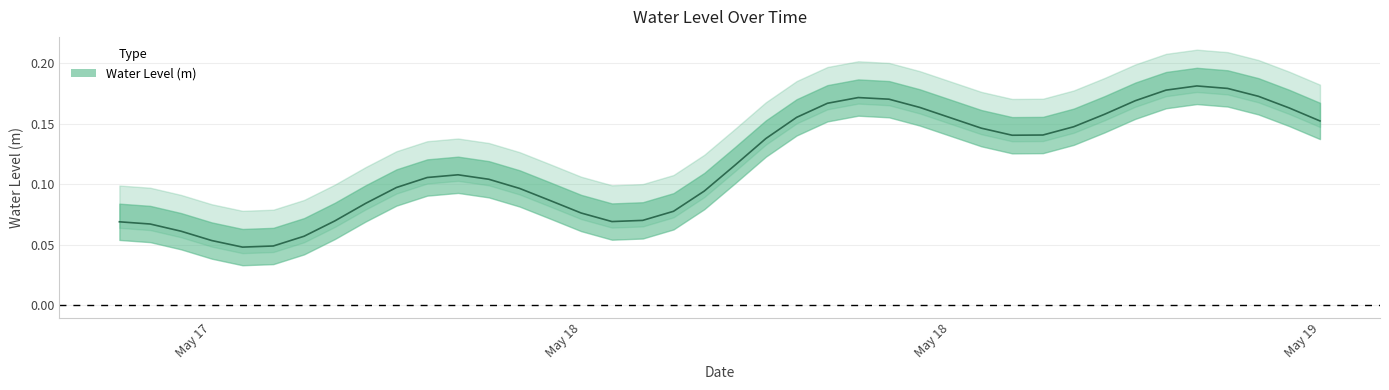

Count the number of categories in the chart.

40